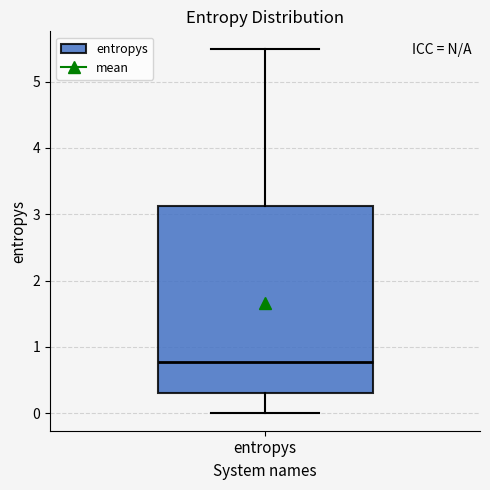

Transcribe this box plot: give where the median line is, the range the box spans, and where the two whiskers end, as read against the y-axis. The values are not printed on the chart, so give them approximately, as read against the axis.

median 0.8, box 0.3 to 3.1, whiskers 0.0 to 5.5